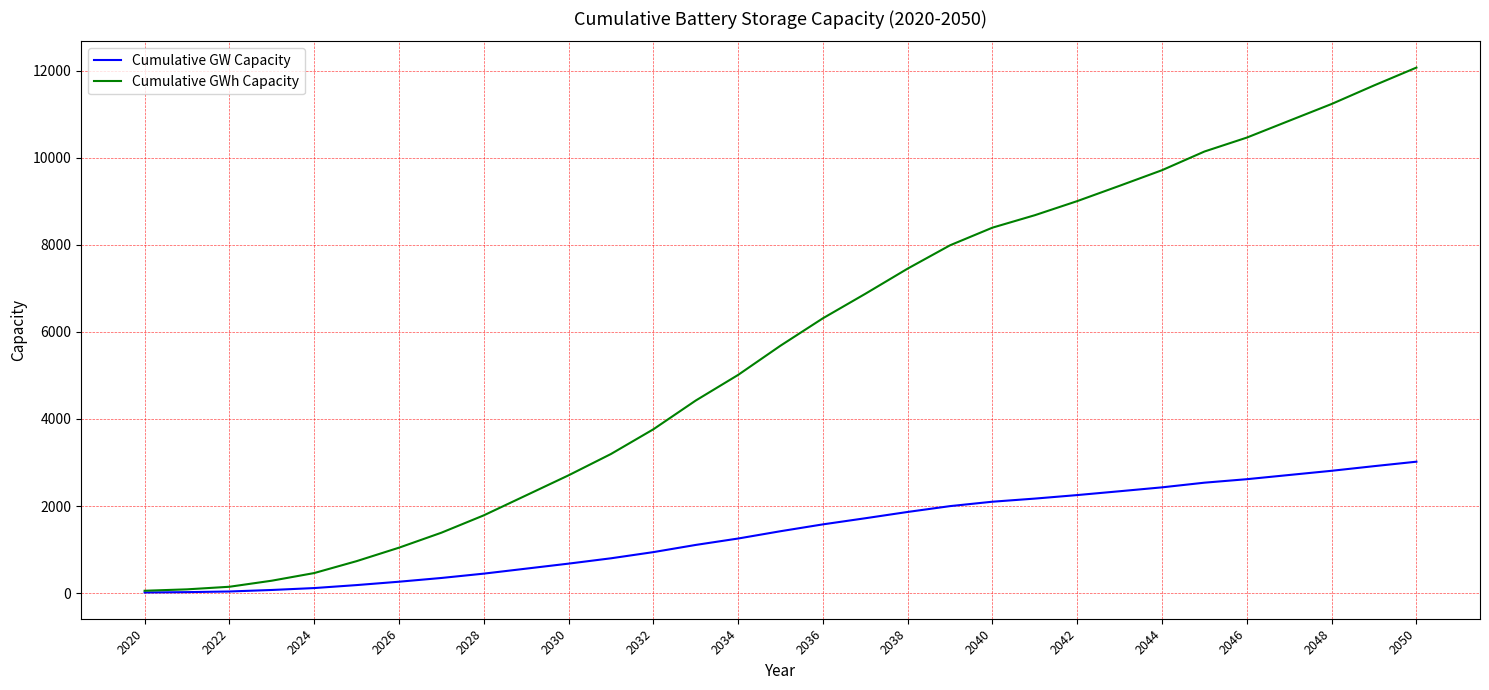

List the series in order of their peak value, lowest first.

Cumulative GW Capacity, Cumulative GWh Capacity